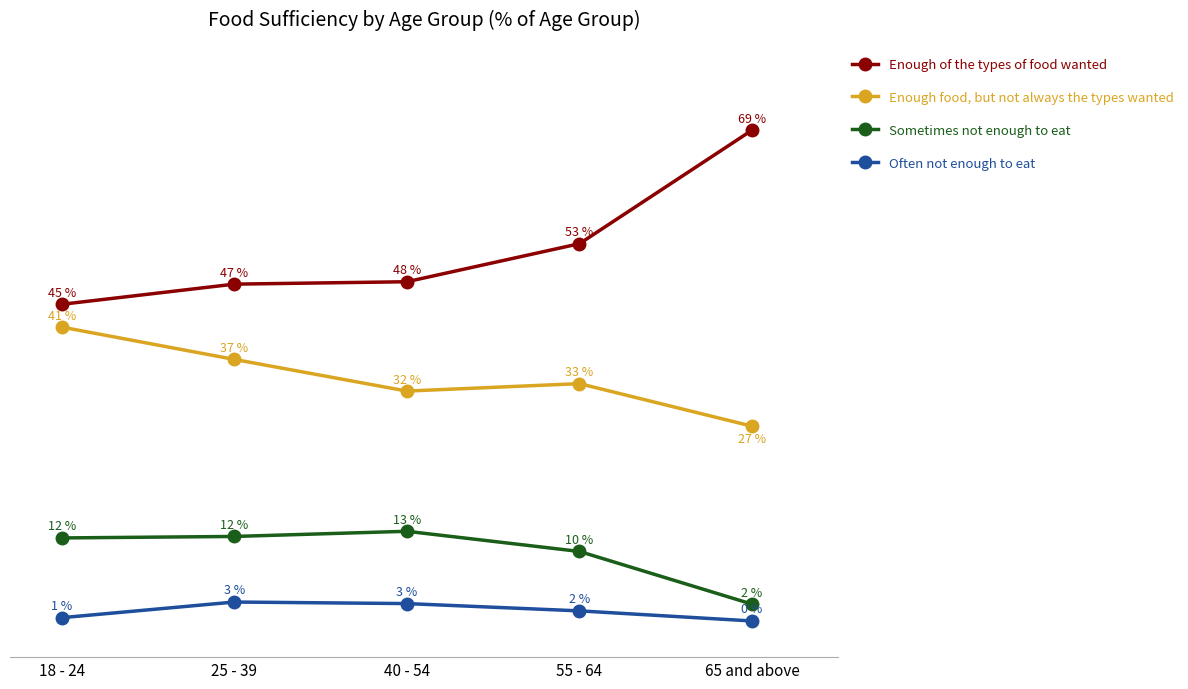

True or false: Enough of the types of food wanted has more than 2 interior local peaks.

False